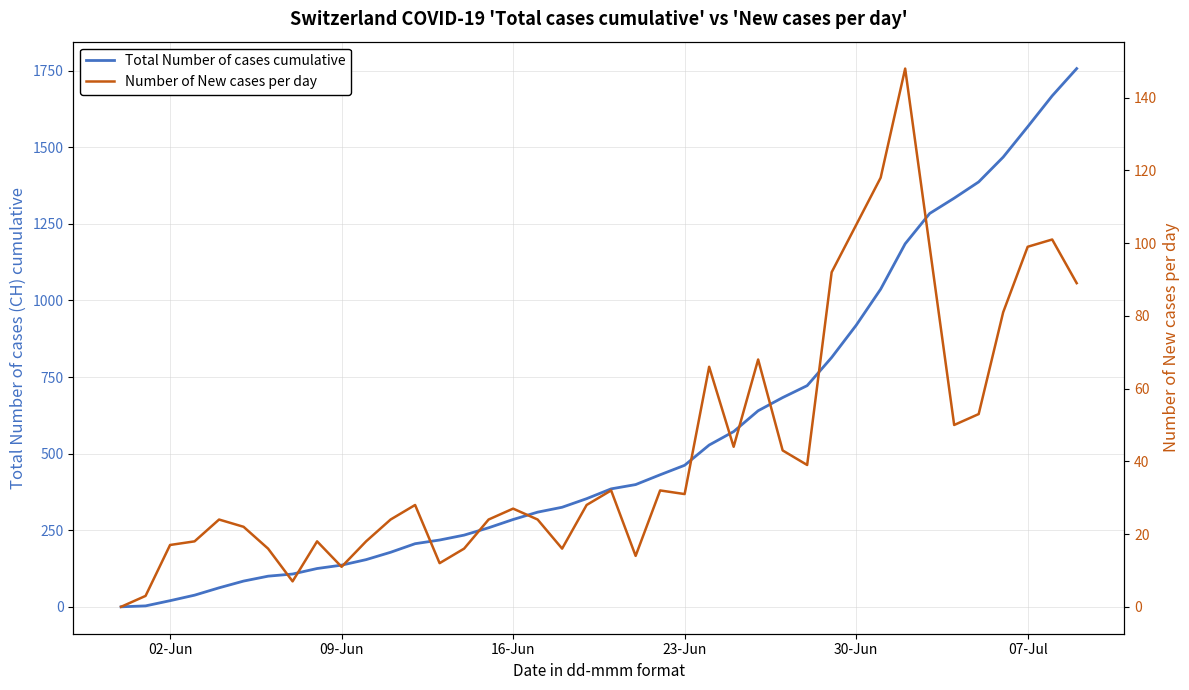

Which series has the largest range (max minus min)?

Total Number of cases cumulative